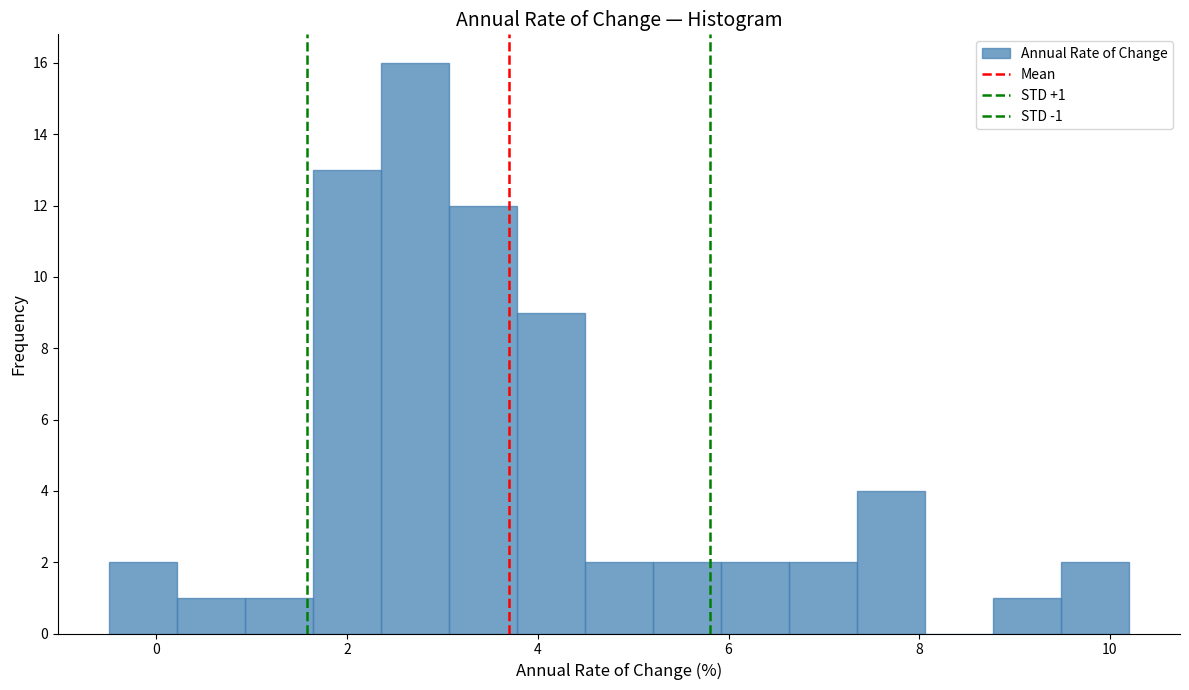

Read against the x-axis, roughly where is the centre of the tallest bar?

2.8